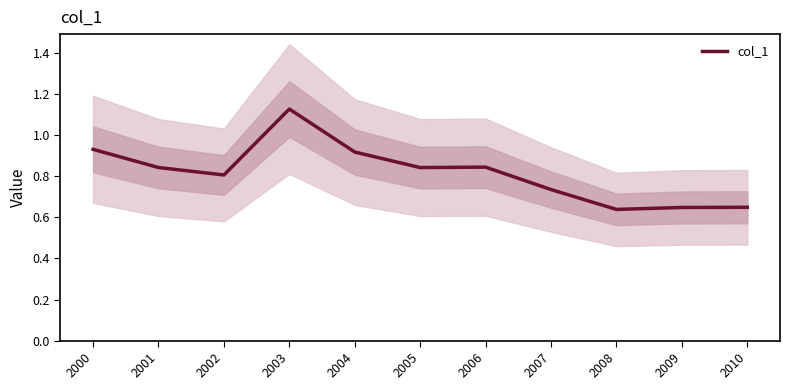

Is it true that the value at 2003 is 1.1?

True